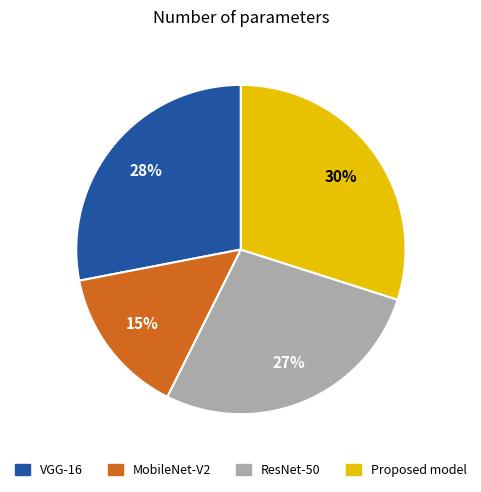

Which category has the biggest portion of the pie?

Proposed model